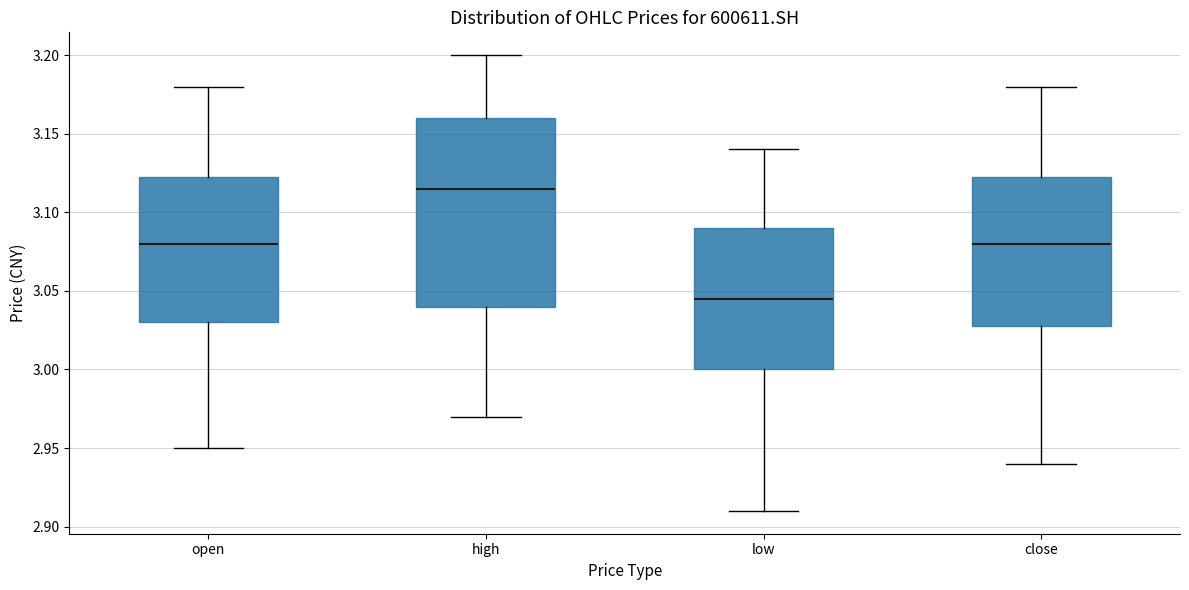

Where does the median line of the box for high sit on the y-axis? The values are not printed on the chart, so give them approximately, as read against the axis.

3.115